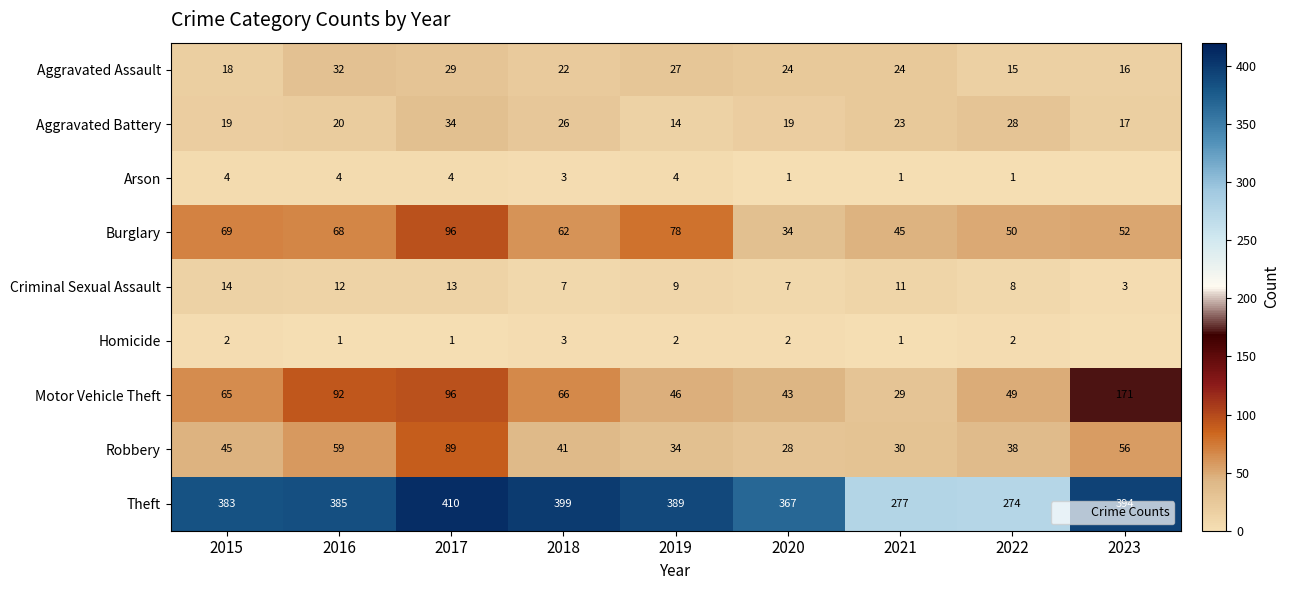

At which category is the sum across all series the highest?

2017